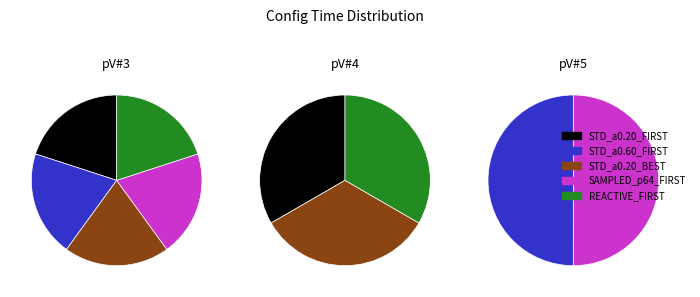

What percentage is NOT represented by REACTIVE_FIRST?

80.0%